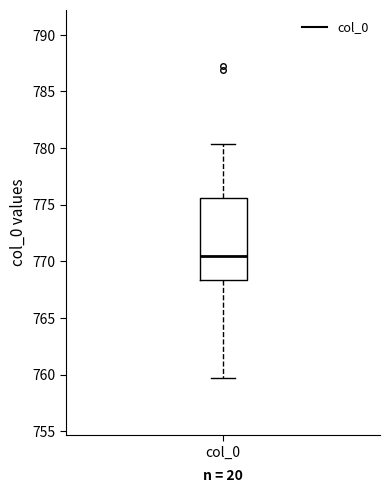

Transcribe this box plot: give where the median line is, the range the box spans, and where the two whiskers end, as read against the y-axis. The values are not printed on the chart, so give them approximately, as read against the axis.

median 770.5, box 768.5 to 775.5, whiskers 759.5 to 780.5